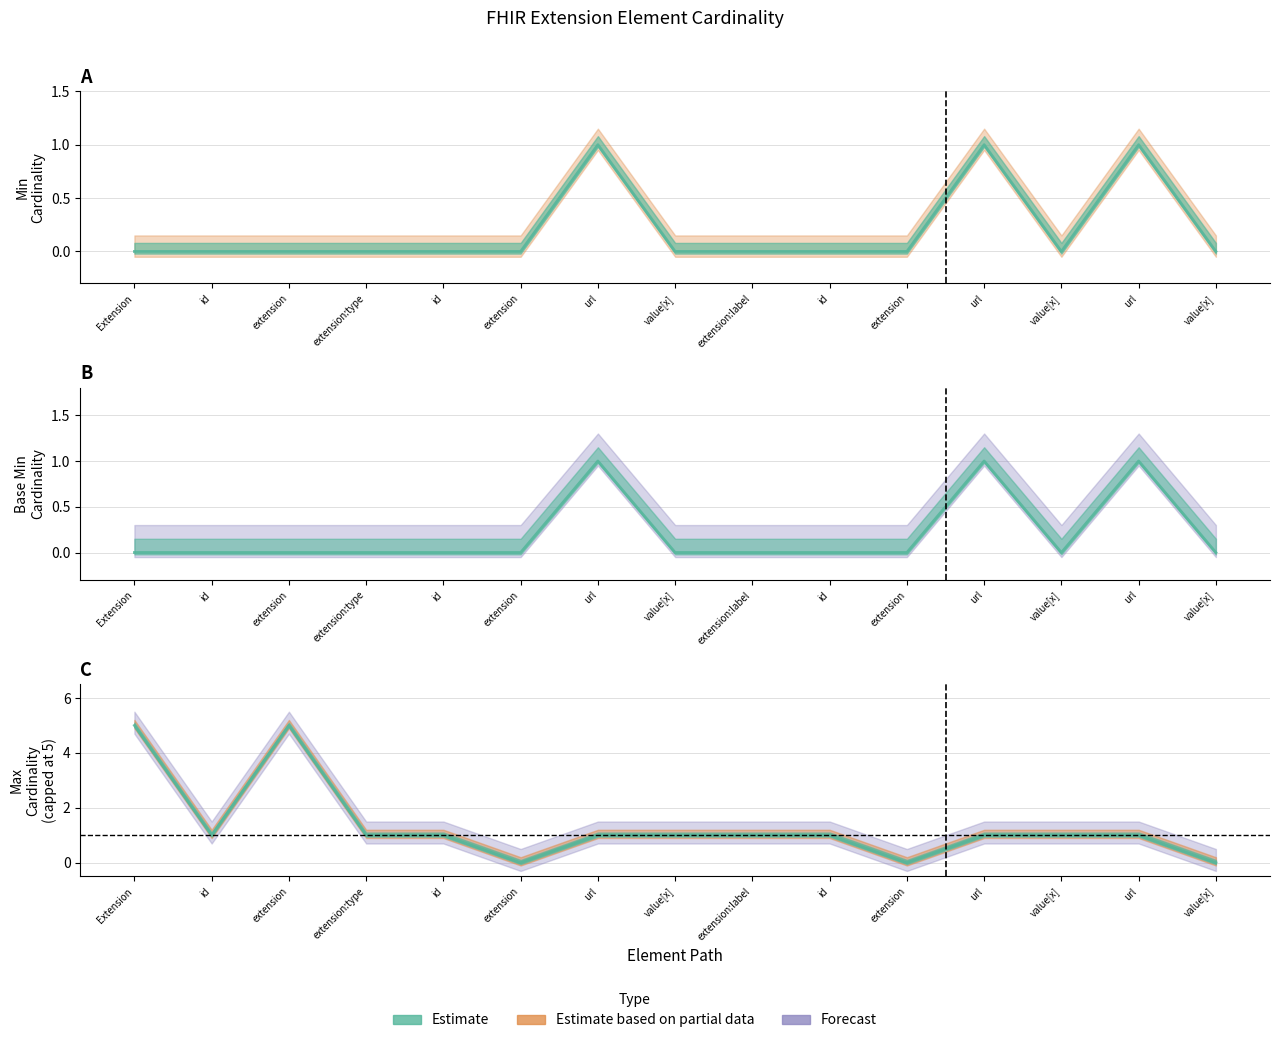

True or false: Base Min and Min intersect in this chart.

False